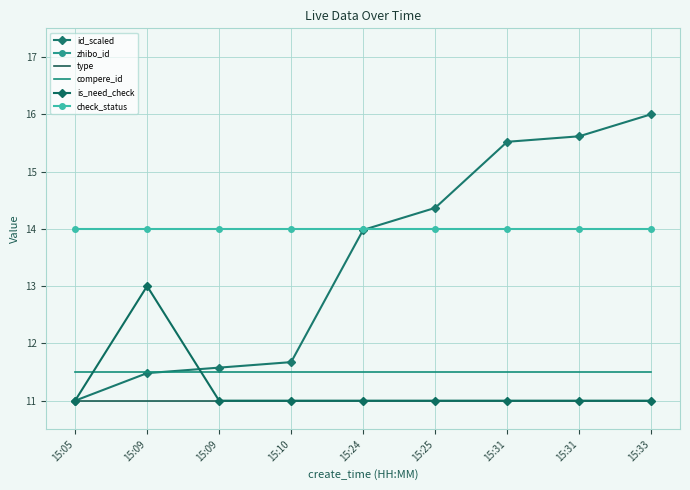

Reading left to right, what are all the values shown in this chart?

id_scaled: 11.0	11.5	11.6	11.7	14.0	14.4	15.5	15.6	16.0
zhibo_id: 17.8	17.8	17.8	17.8	17.8	17.8	17.8	17.8	17.8
type: 11.0	11.0	11.0	11.0	11.0	11.0	11.0	11.0	11.0
compere_id: 11.5	11.5	11.5	11.5	11.5	11.5	11.5	11.5	11.5
is_need_check: 11.0	13.0	11.0	11.0	11.0	11.0	11.0	11.0	11.0
check_status: 14.0	14.0	14.0	14.0	14.0	14.0	14.0	14.0	14.0